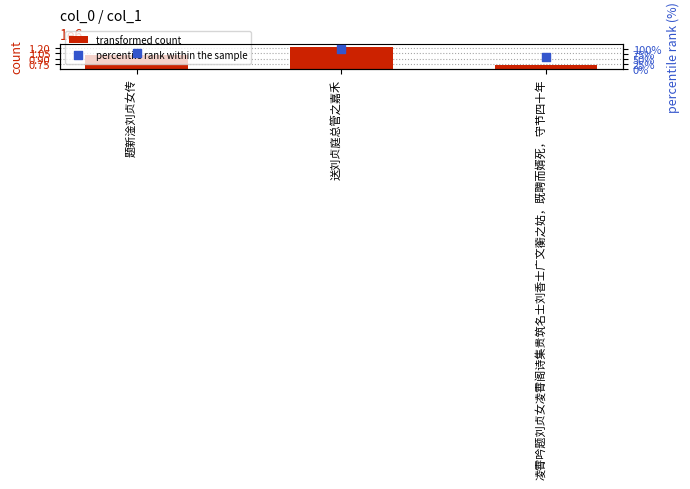

Which series has the largest total across all categories?

transformed count